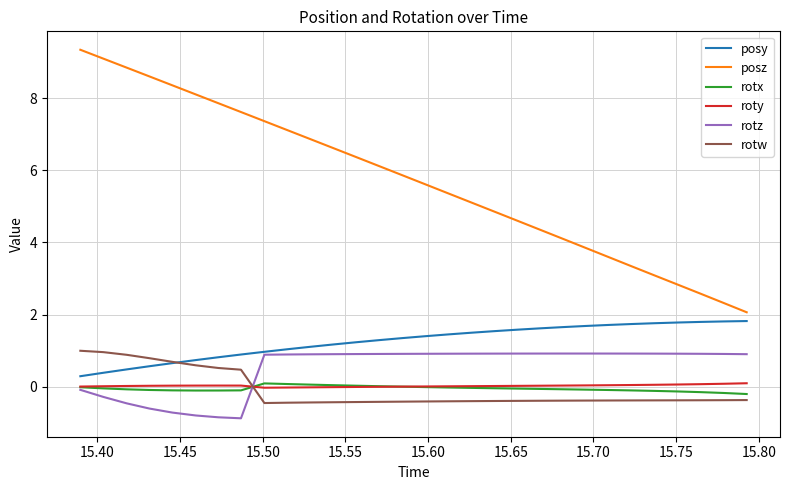

Which series has the largest total across all categories?

posz